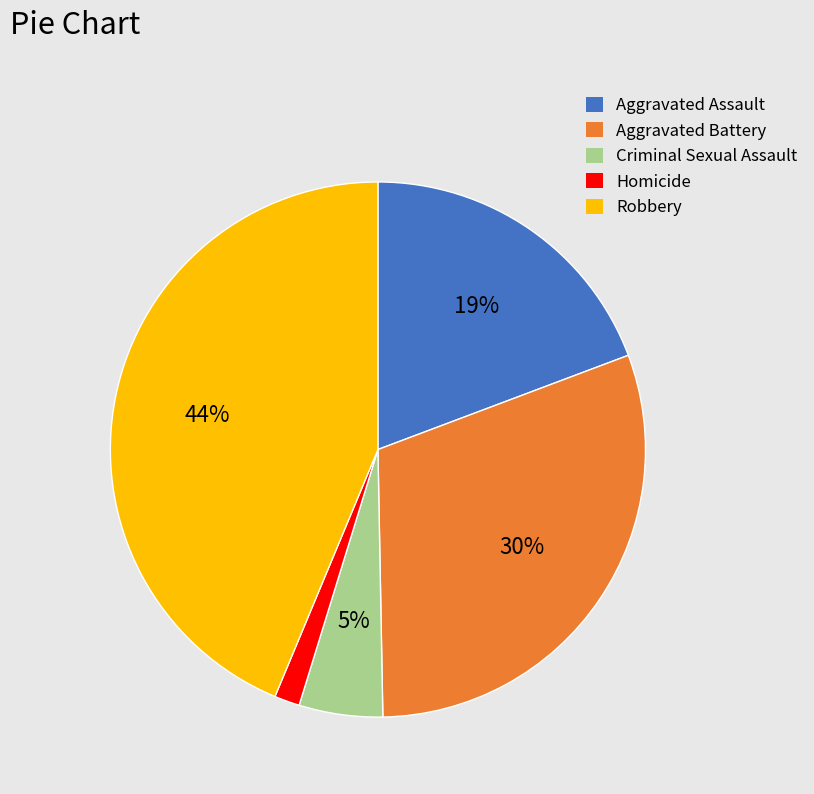

Between Aggravated Battery and Aggravated Assault, which is larger?

Aggravated Battery